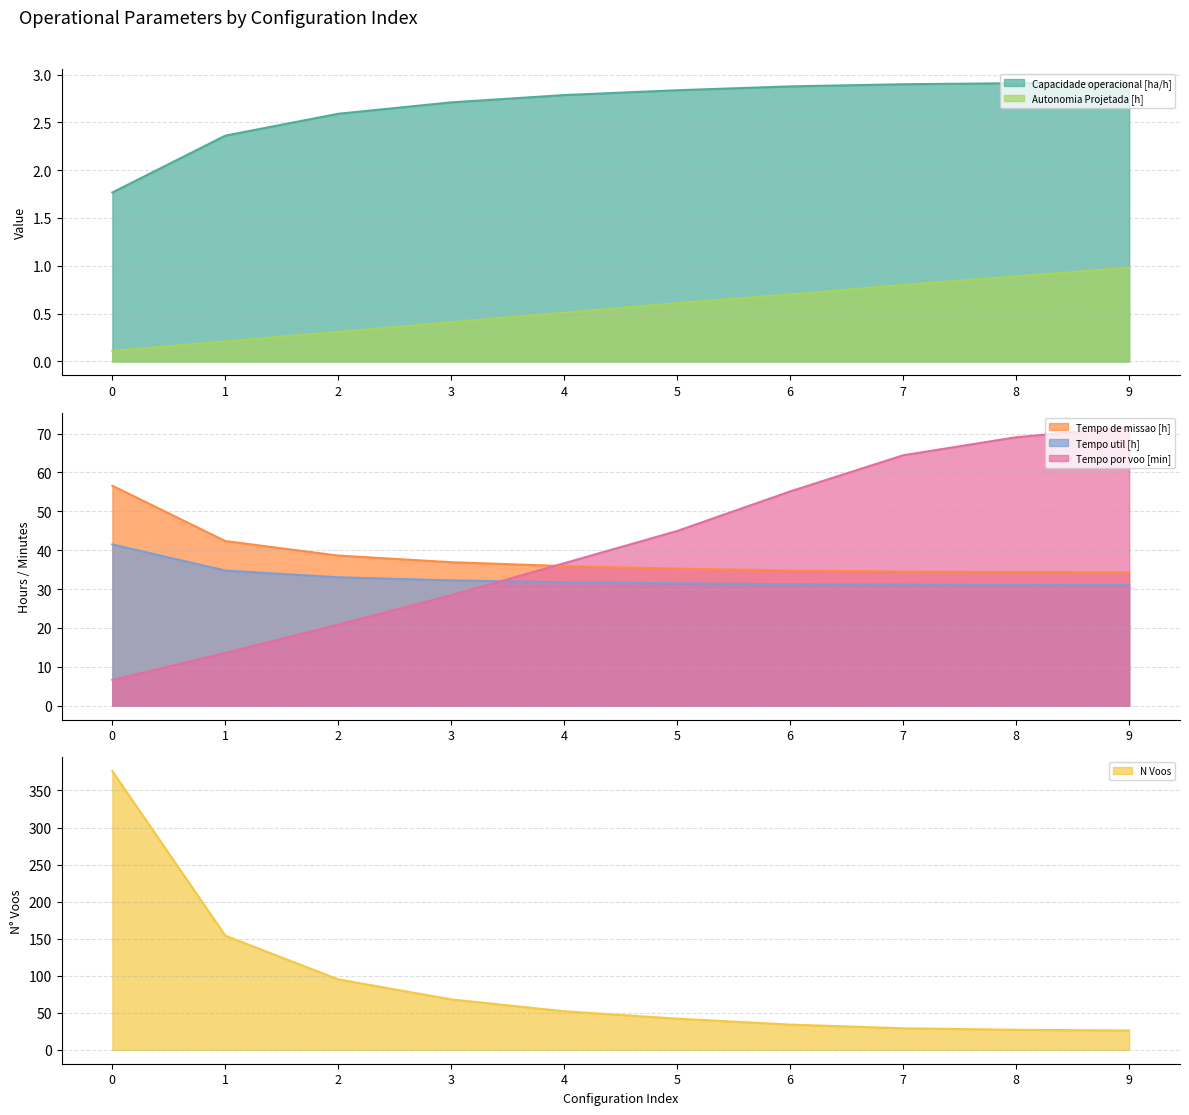

What is the value of the Tempo por voo [min] point at the 7th from the left?

55.1